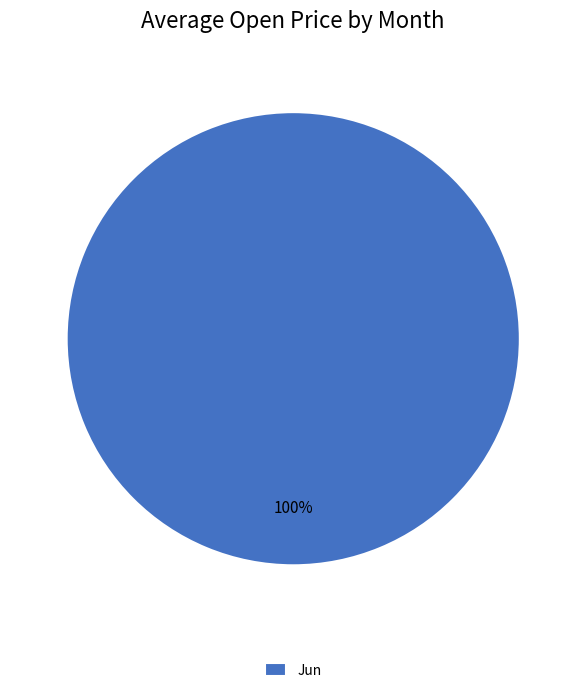

Rank the categories by value from lowest to highest.

Jun